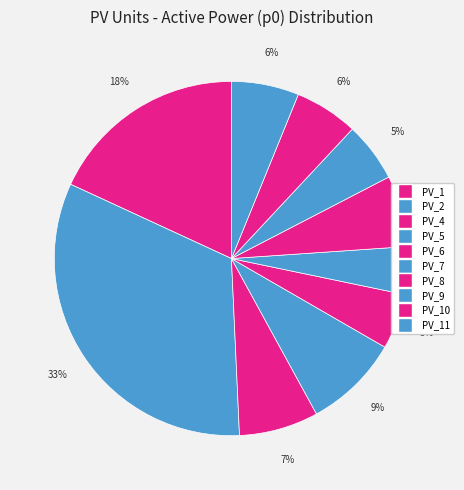

Does PV_1 account for over 50% of the chart?

No